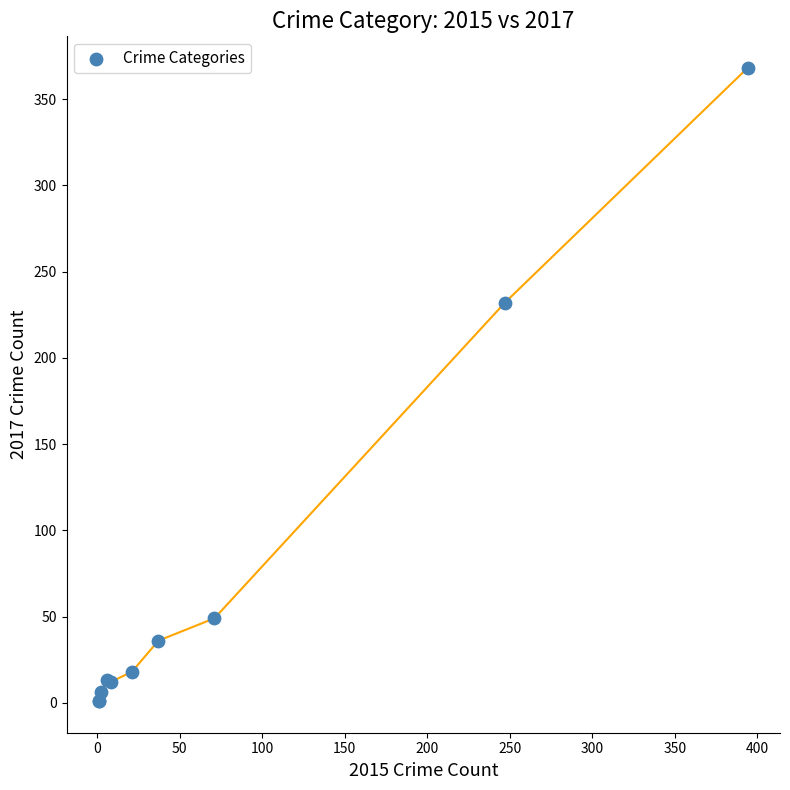

What Y value in the scatter plot is closest to 184?

232